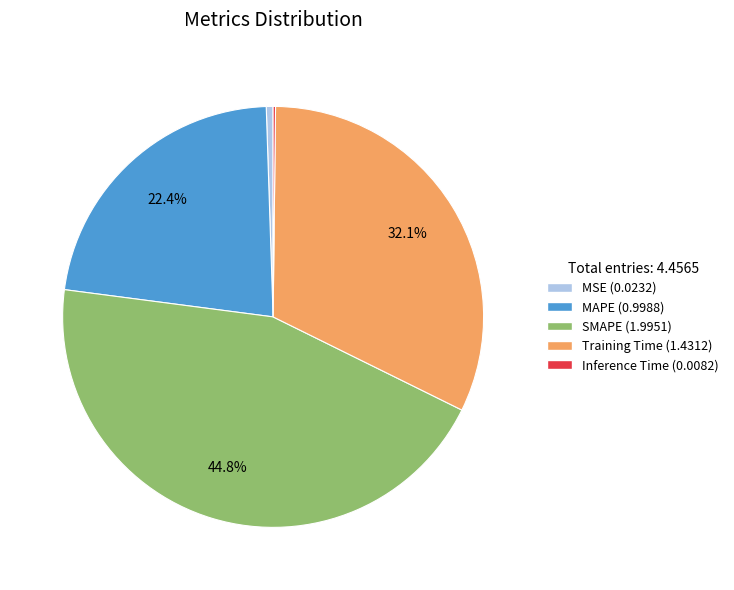

To the nearest percent, what is the average slice percentage?

20%